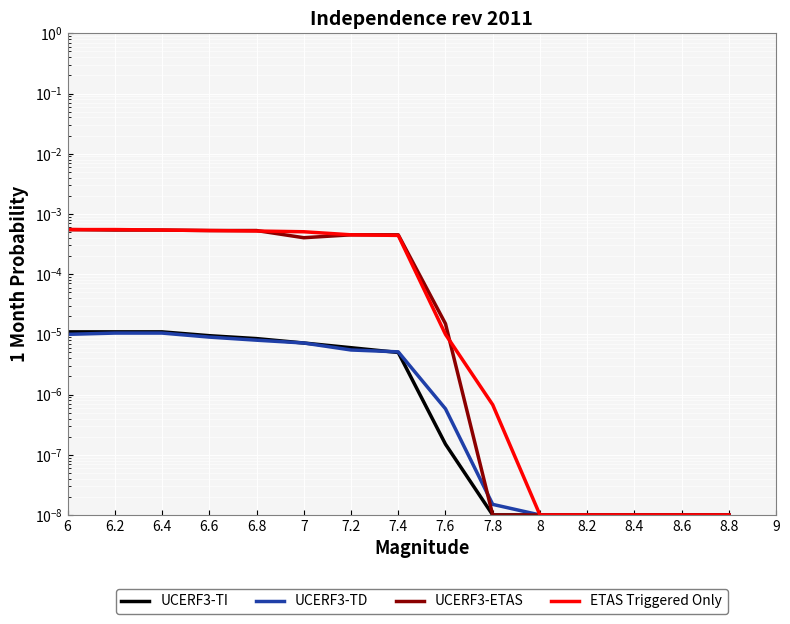

Which label corresponds to the largest value in the chart?

6